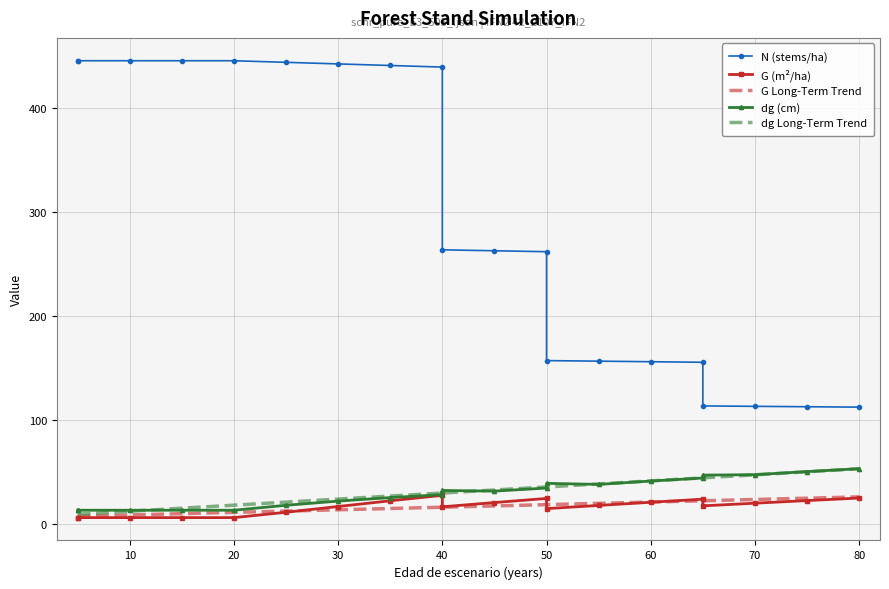

True or false: N and G cross at least once.

False